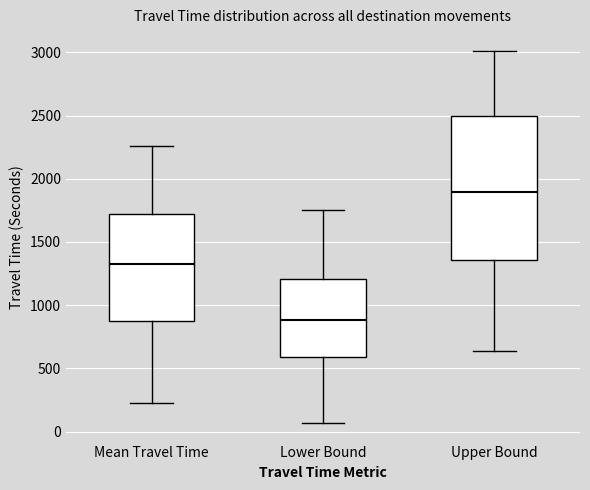

Reading left to right, read every box against the y-axis: the position of its median line, the range the box covers, and the ends of its whiskers. The values are not printed on the chart, so give them approximately, as read against the axis.

Mean Travel Time: median 1350, box 900 to 1700, whiskers 250 to 2250
Lower Bound: median 900, box 600 to 1200, whiskers 50 to 1750
Upper Bound: median 1900, box 1350 to 2500, whiskers 650 to 3000